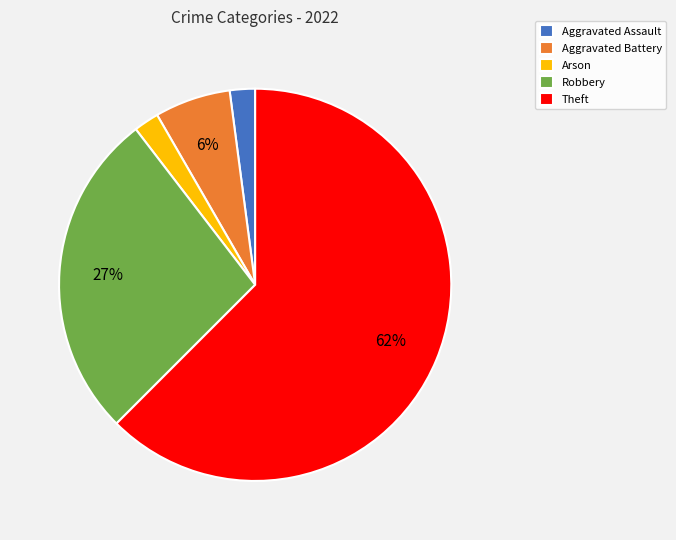

What is the largest slice in the pie chart?

Theft